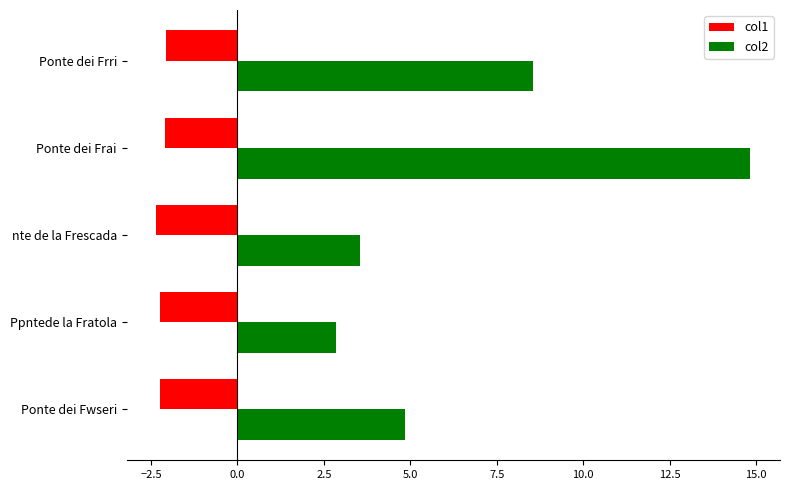

Which series has the widest spread of values?

col2